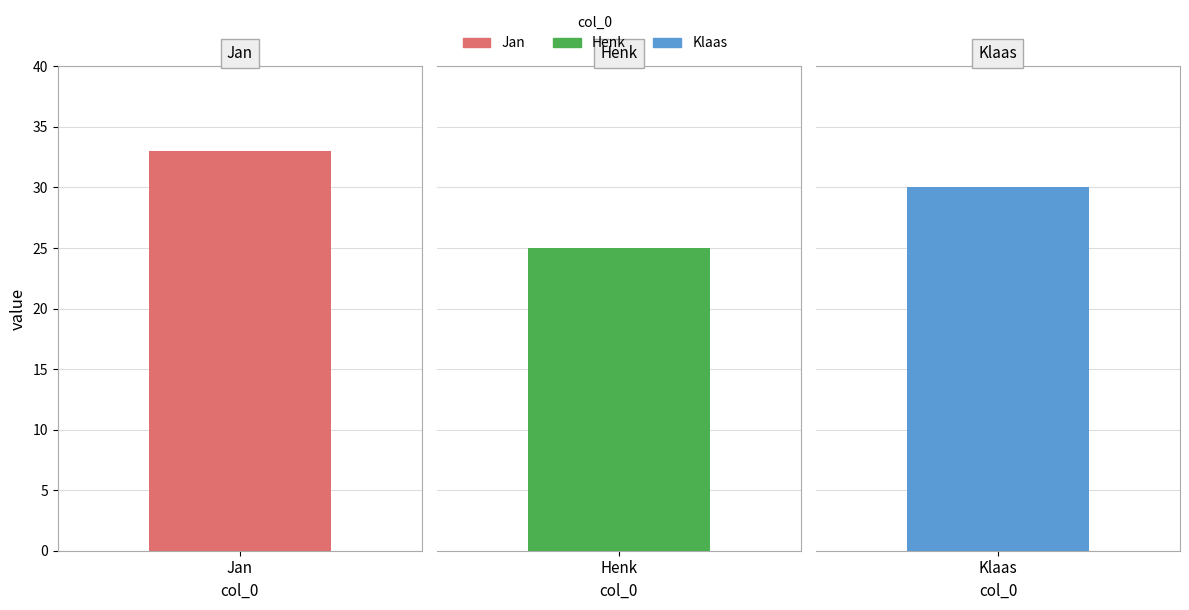

What is the change in value from Jan to Klaas?

-3